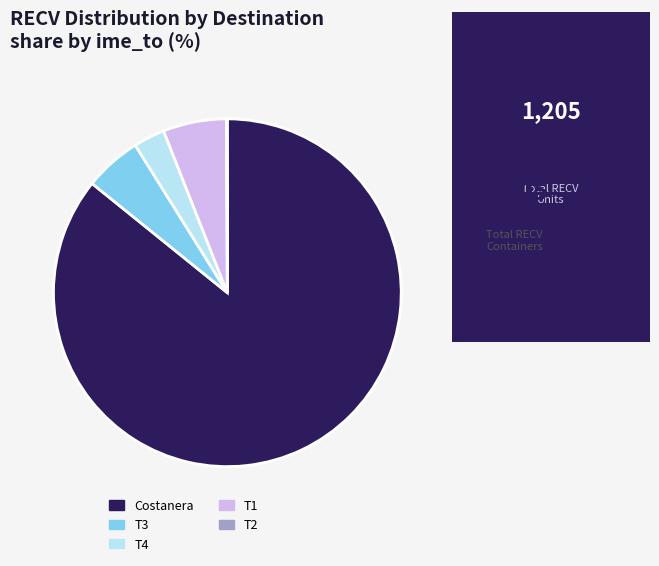

Is it true that T3 is 5% of the pie?

True